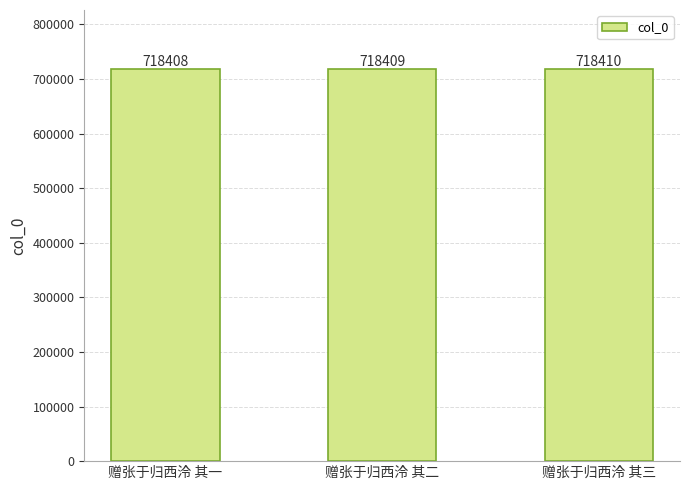

Reading left to right, list all the values displayed in this chart.

赠张于归西泠 其一=718408	赠张于归西泠 其二=718409	赠张于归西泠 其三=718410